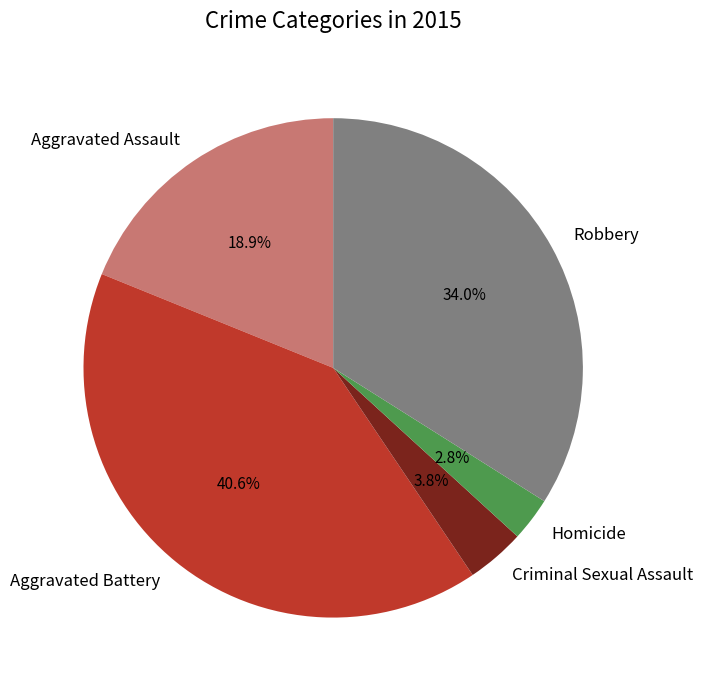

True or false: Aggravated Battery accounts for 55% of the total.

False